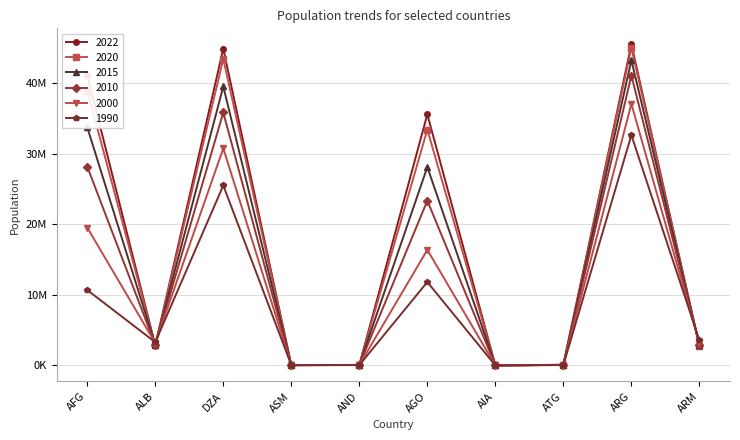

What is the maximum value shown in the chart?

45510318